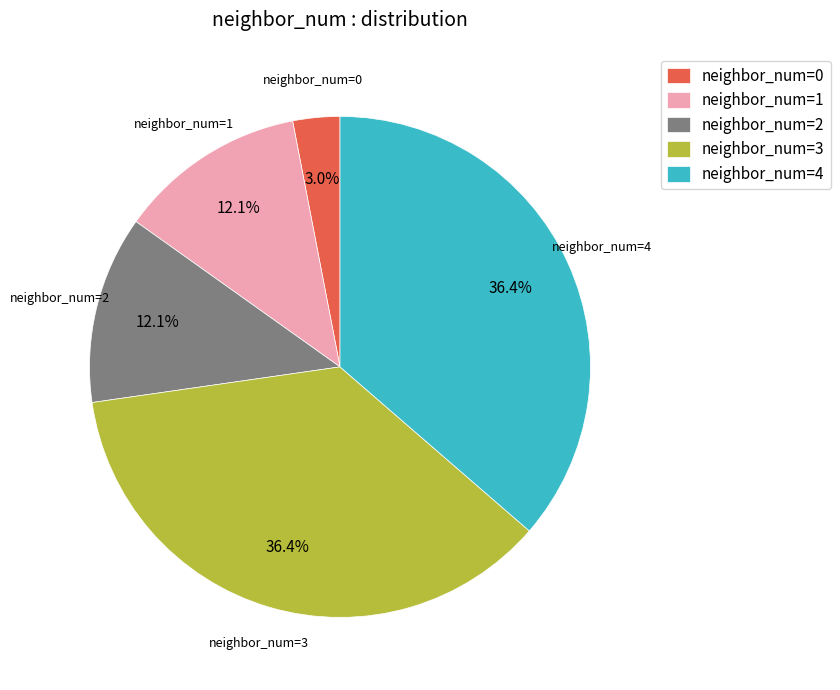

What is the ratio of the value at neighbor_num=4 to the value at neighbor_num=1?

3.0